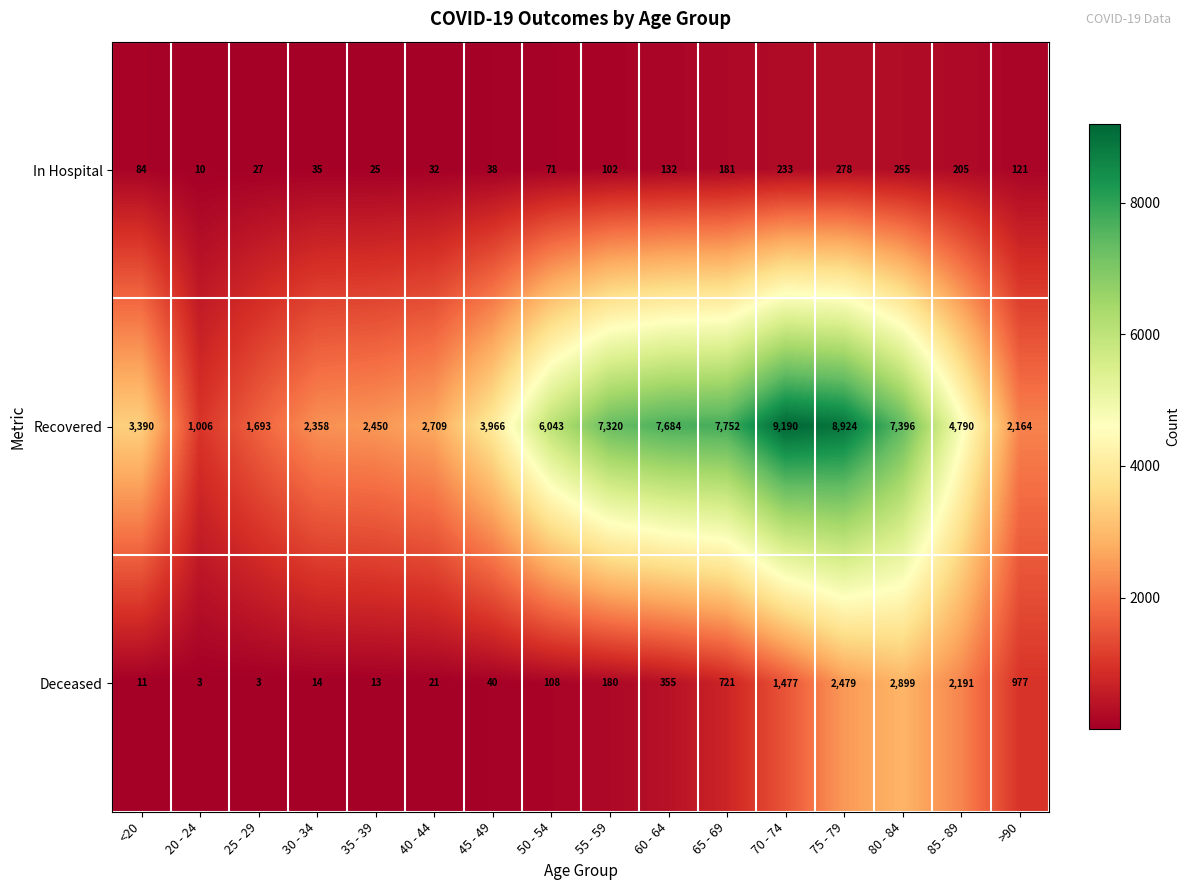

What is the average value of the Deceased series?

718